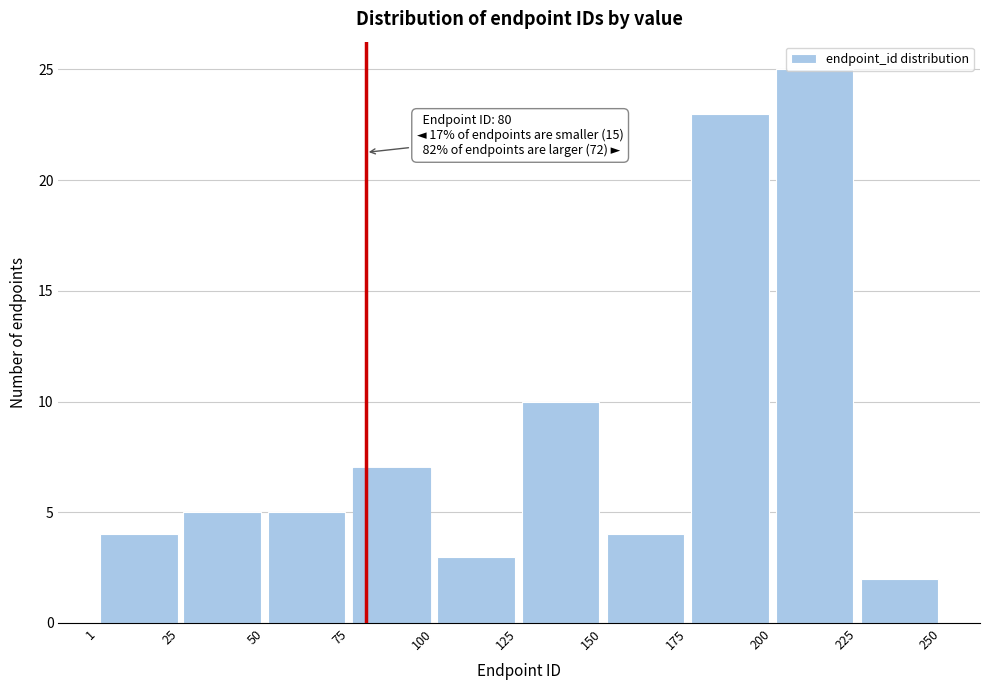

Over which range of the x-axis is the bar tallest?

200 to 225